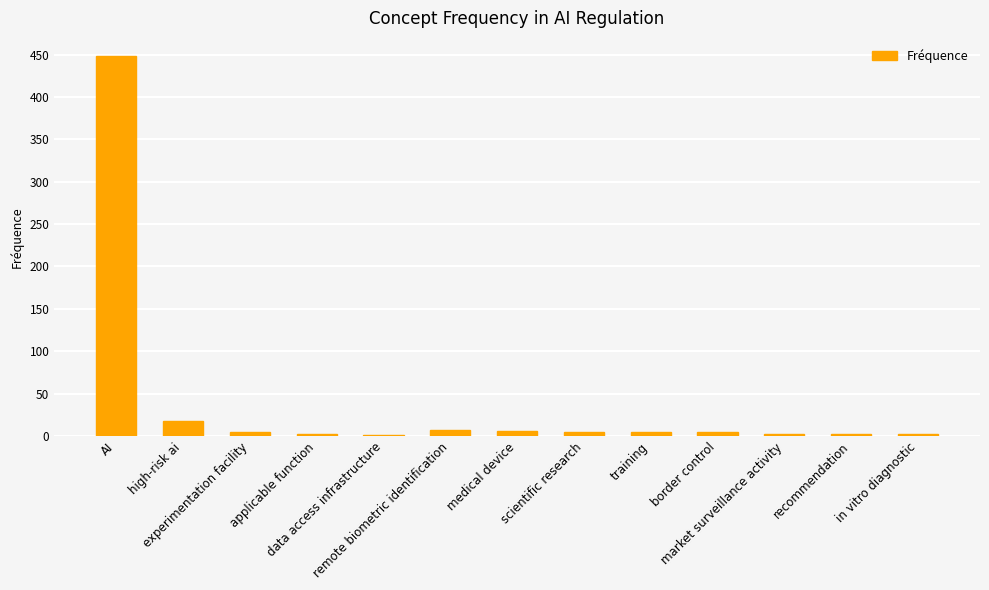

What is the sum of all values?

506